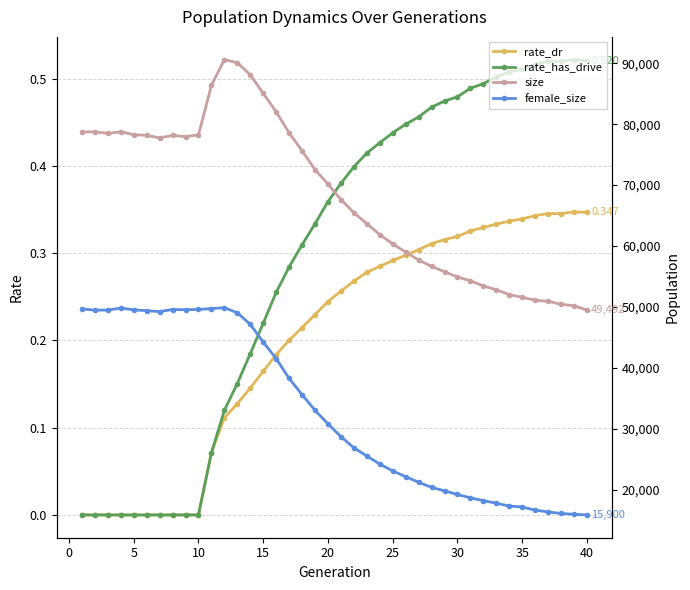

Reading left to right, what are all the values shown in this chart?

rate_dr: 0.0	0.0	0.0	0.0	0.0	0.0	0.0	0.0	0.0	0.0	0.1	0.1	0.1	0.1	0.2	0.2	0.2	0.2	0.2	0.2	0.3	0.3	0.3	0.3	0.3	0.3	0.3	0.3	0.3	0.3	0.3	0.3	0.3	0.3	0.3	0.3	0.3	0.3	0.3	0.3
rate_has_drive: 0.0	0.0	0.0	0.0	0.0	0.0	0.0	0.0	0.0	0.0	0.1	0.1	0.2	0.2	0.2	0.3	0.3	0.3	0.3	0.4	0.4	0.4	0.4	0.4	0.4	0.4	0.5	0.5	0.5	0.5	0.5	0.5	0.5	0.5	0.5	0.5	0.5	0.5	0.5	0.5
size: 78715.0	78747.0	78481.0	78750.0	78272.0	78154.0	77756.0	78148.0	77958.0	78234.0	86351.0	90579.0	90081.0	88087.0	85052.0	82022.0	78565.0	75638.0	72538.0	70182.0	67628.0	65479.0	63666.0	61882.0	60352.0	59029.0	57710.0	56677.0	55797.0	54935.0	54304.0	53466.0	52830.0	52048.0	51590.0	51117.0	50943.0	50450.0	50223.0	49492.0
female_size: 49714.0	49483.0	49506.0	49834.0	49545.0	49401.0	49256.0	49598.0	49560.0	49604.0	49751.0	49890.0	49066.0	47166.0	44260.0	41542.0	38300.0	35634.0	33059.0	30846.0	28739.0	26918.0	25571.0	24250.0	23122.0	22182.0	21255.0	20415.0	19859.0	19256.0	18716.0	18245.0	17823.0	17357.0	17211.0	16682.0	16405.0	16139.0	16012.0	15900.0